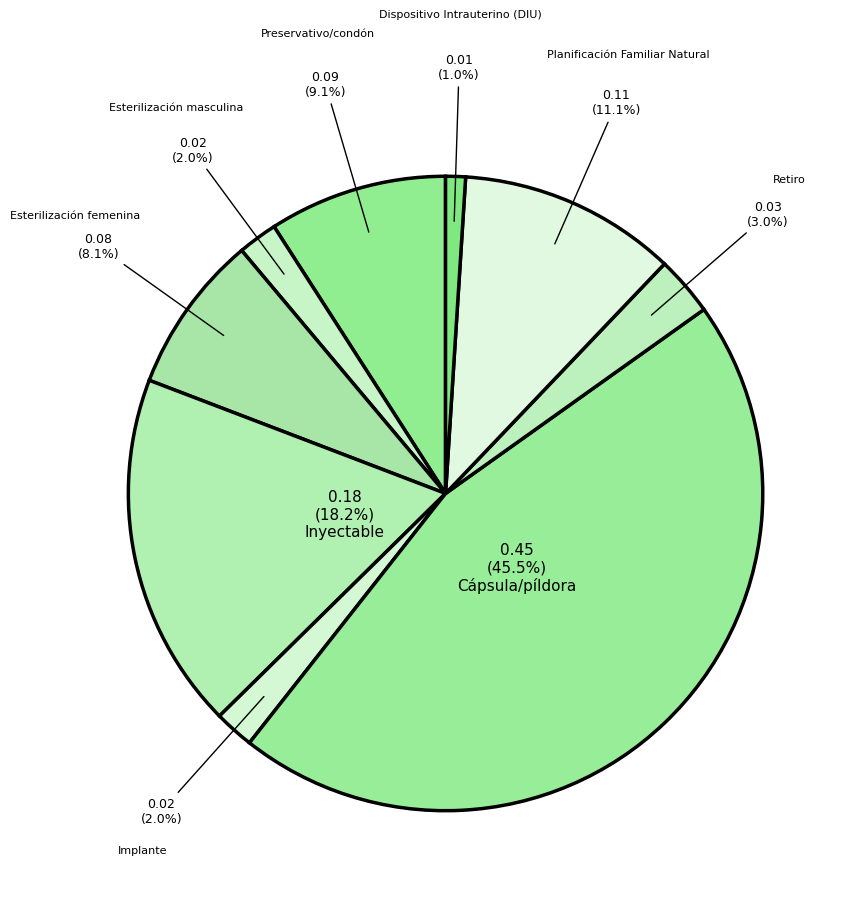

Rank the categories by value from lowest to highest.

Dispositivo Intrauterino (DIU), Esterilización masculina, Implante, Retiro, Esterilización femenina, Preservativo/condón, Planificación Familiar Natural, Inyectable, Cápsula/píldora